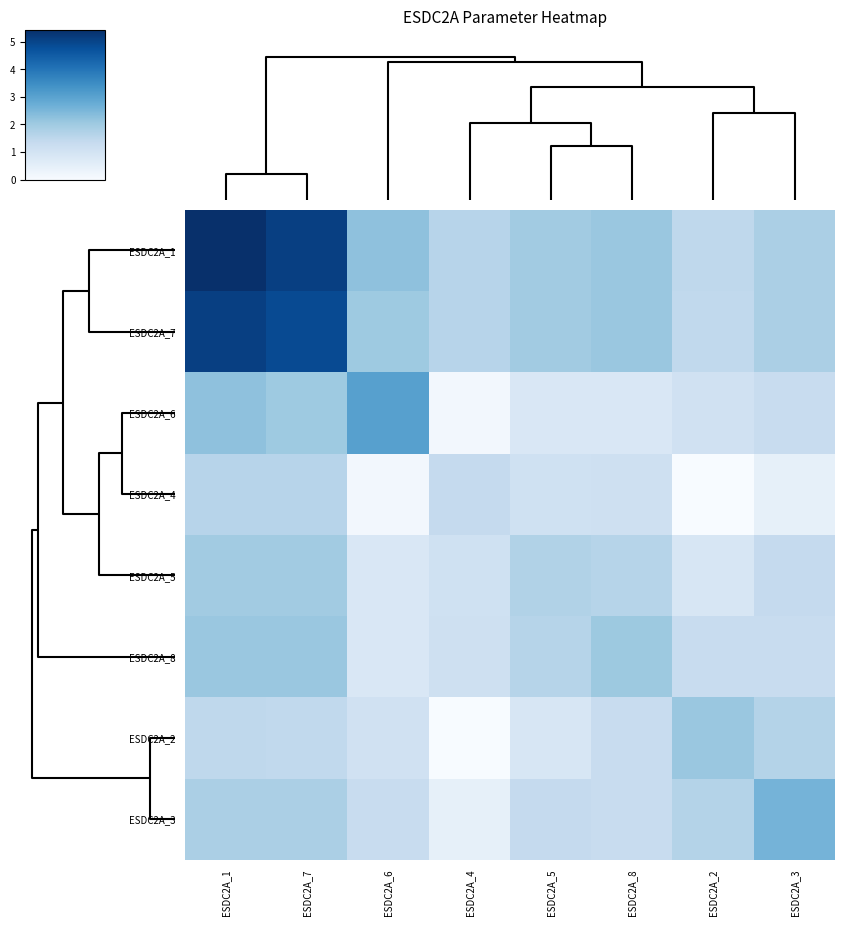

At ESDC2A_7, list the series in order from smallest to largest.

ESDC2A_2, ESDC2A_4, ESDC2A_3, ESDC2A_5, ESDC2A_6, ESDC2A_8, ESDC2A_7, ESDC2A_1